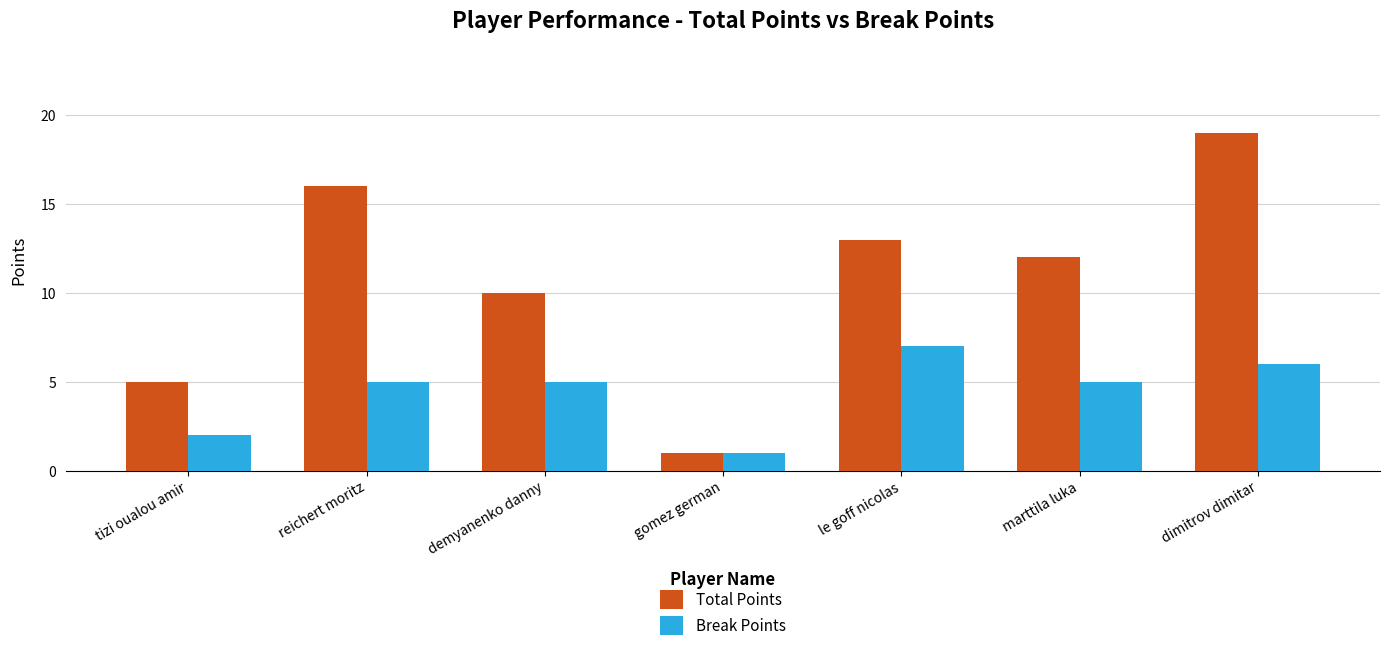

Reading right to left, extract all data points from this chart.

Total Points: 19	12	13	1	10	16	5
Break Points: 6	5	7	1	5	5	2